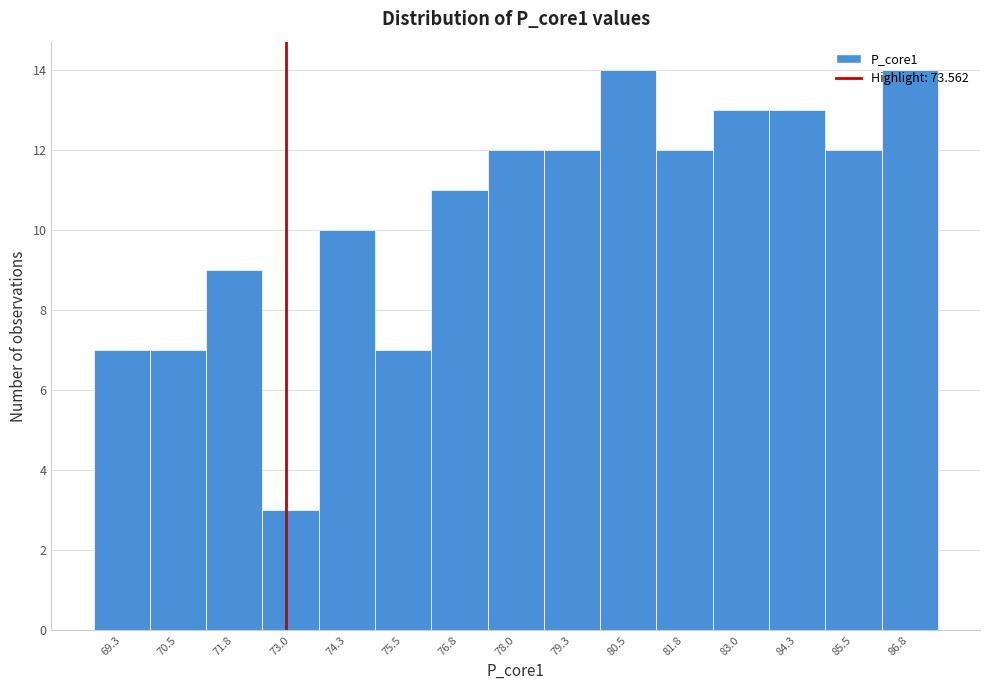

What is the label of the 5th bar from the right?

81.8